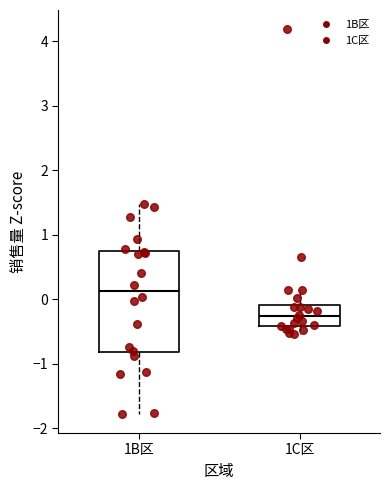

Reading left to right, read every box against the y-axis: the position of its median line, the range the box covers, and the ends of its whiskers. The values are not printed on the chart, so give them approximately, as read against the axis.

1B区: median 0.1, box -0.8 to 0.7, whiskers -1.8 to 1.5
1C区: median -0.3, box -0.4 to -0.1, whiskers -0.5 to 0.1